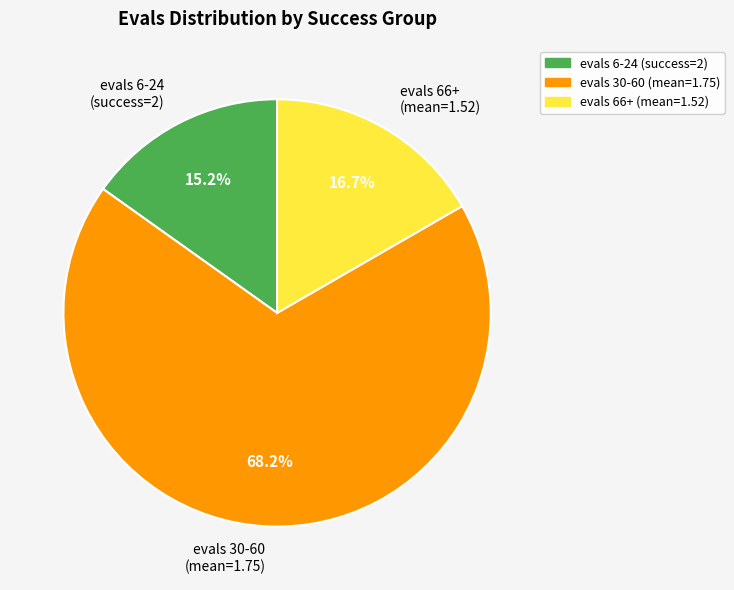

Which slice is the largest?

evals 30-60 (mean=1.75)